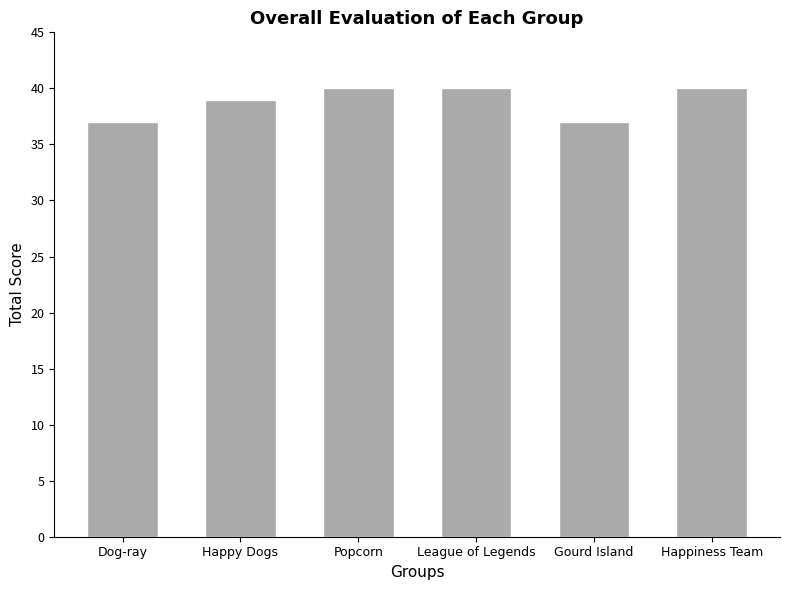

The value at Happy Dogs is 27. True or false?

False